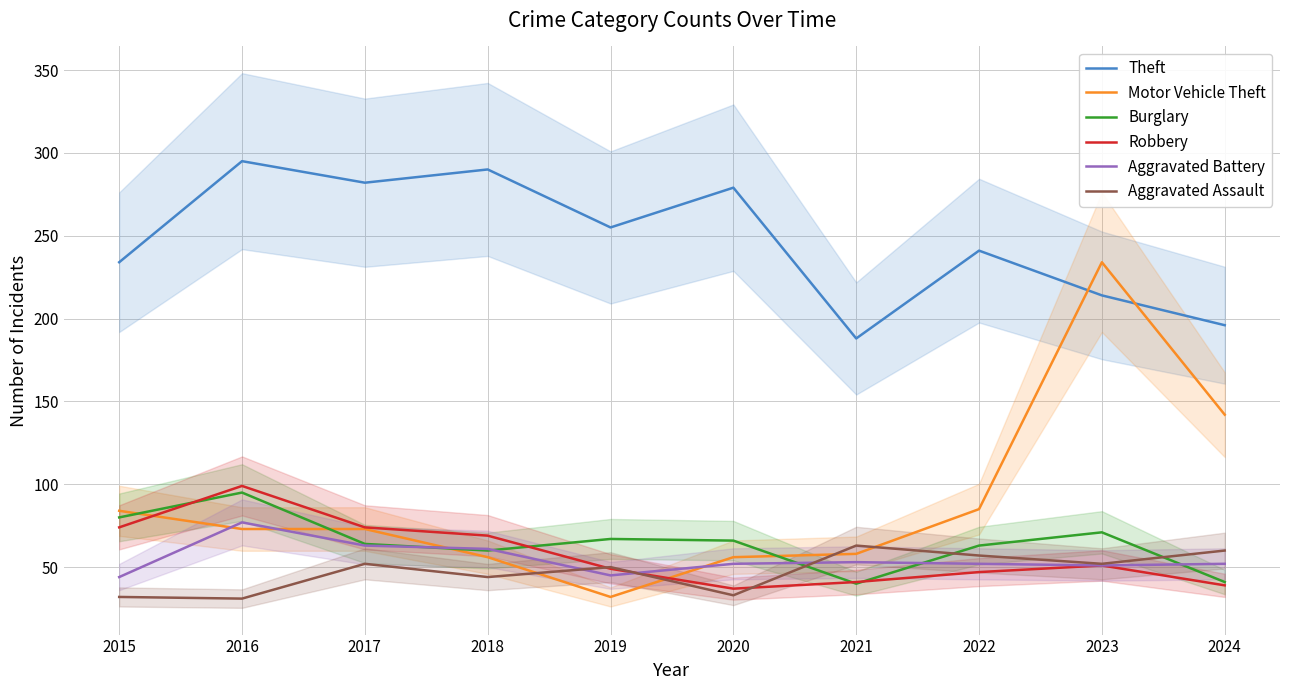

How many times do Motor Vehicle Theft and Robbery cross each other?

2